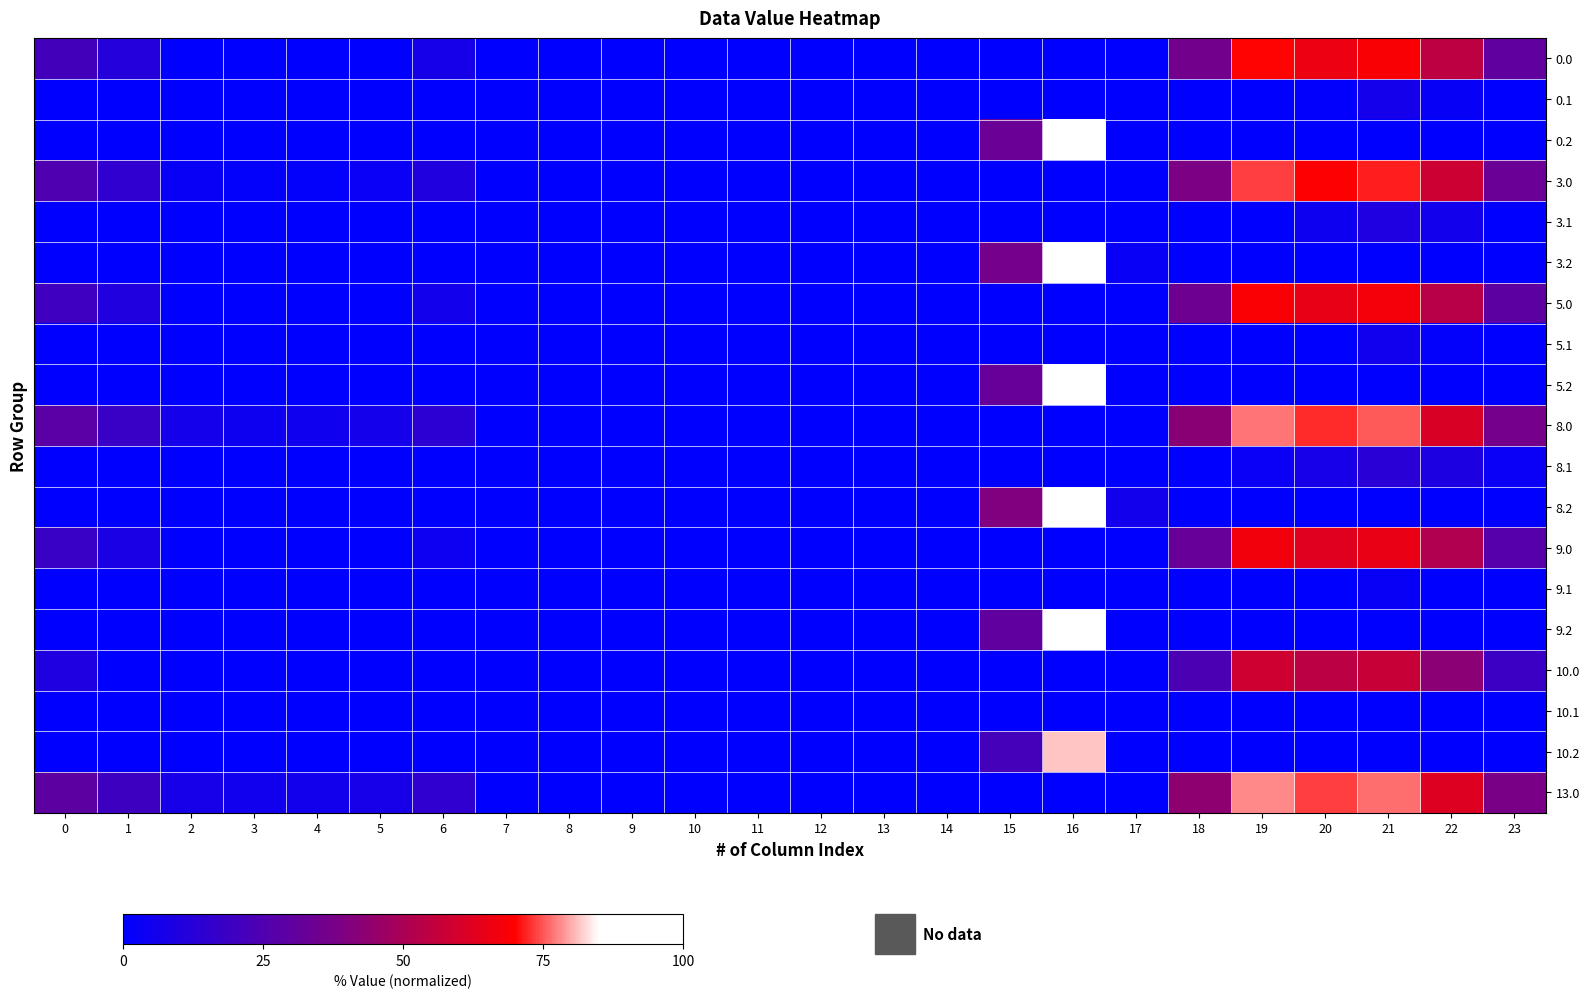

Which category has the lowest value across all series?

2